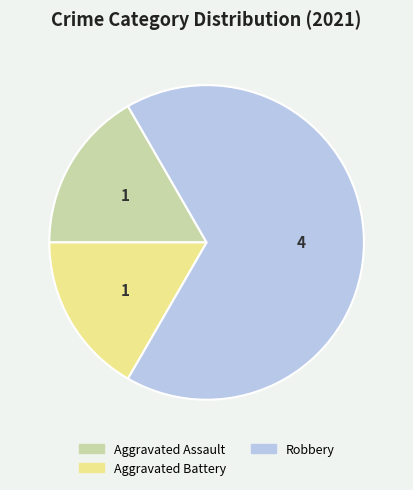

Does any single category account for the majority?

Yes